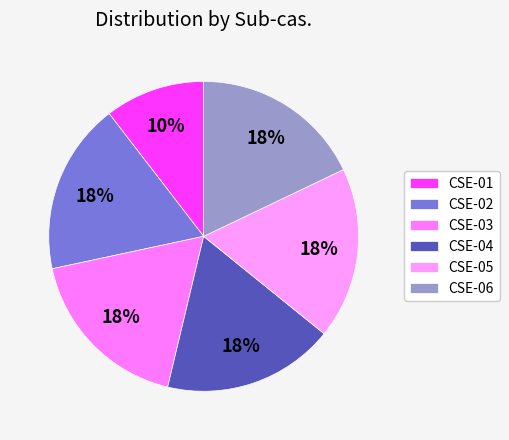

How many segments does this pie chart have?

6